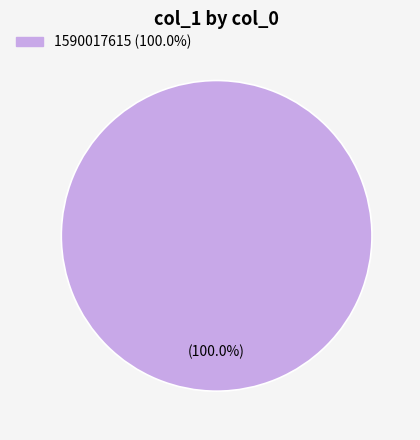

Is there any slice that represents more than half of the pie?

Yes